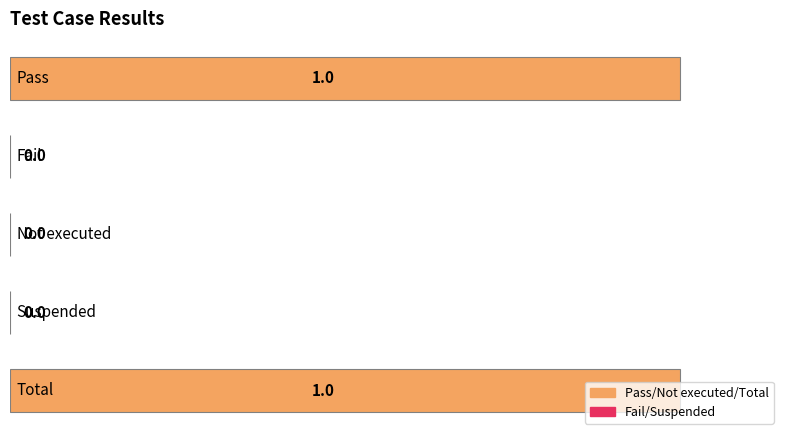

How many values are between 0 and 1?

5